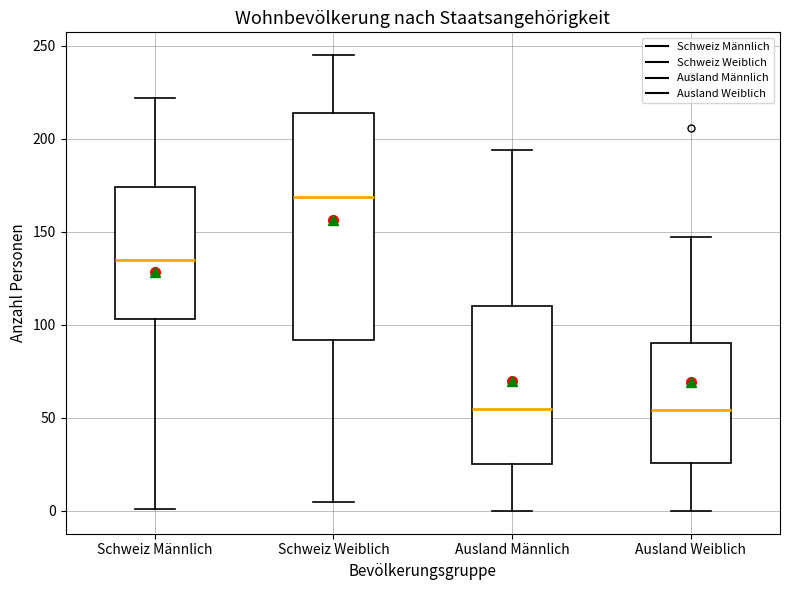

Comparing the boxes themselves (not the whiskers), which one is the tallest?

Schweiz Weiblich